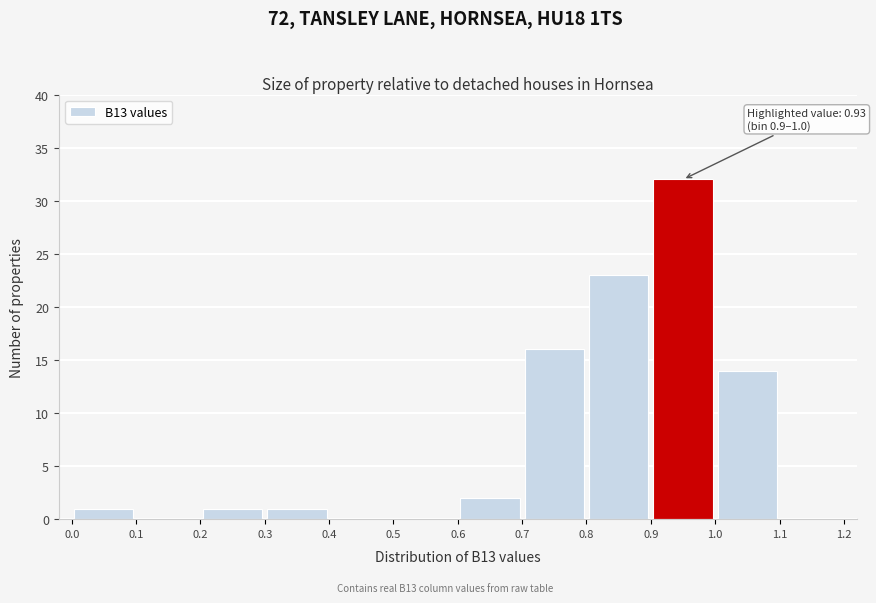

Which range on the x-axis has the tallest bar?

0.9 to 1.0